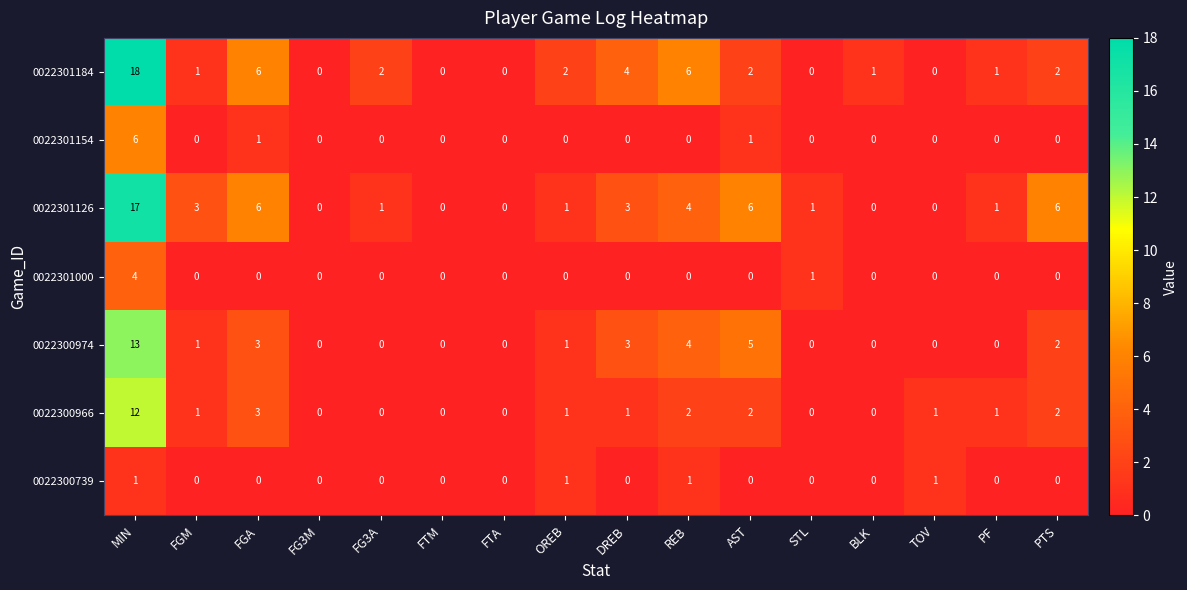

At which category is the sum across all series the highest?

MIN